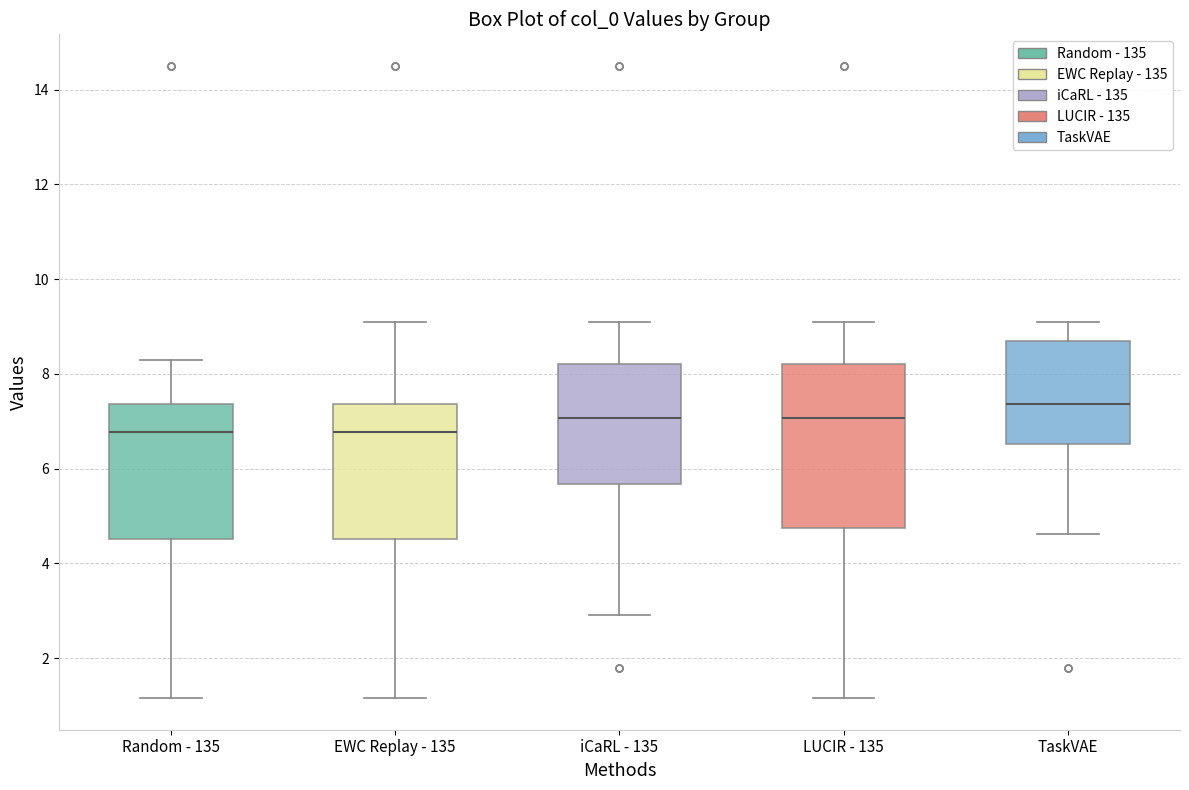

Which box is the tallest, from its lower edge to its upper edge?

LUCIR - 135